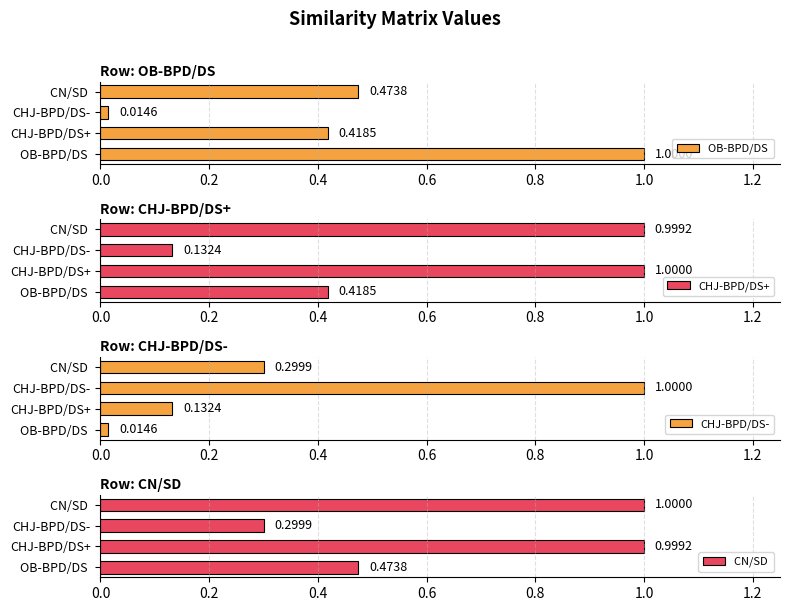

How many groups of bars are there?

4